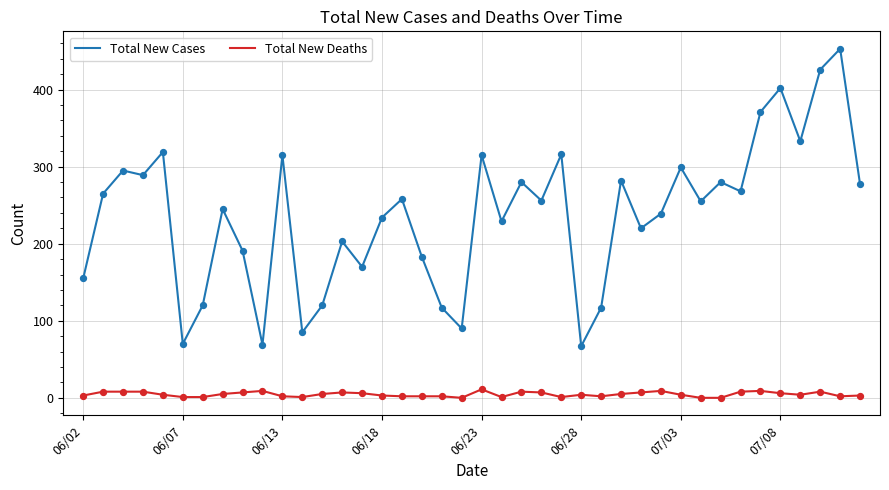

Which series has the widest spread of values?

Total New Cases